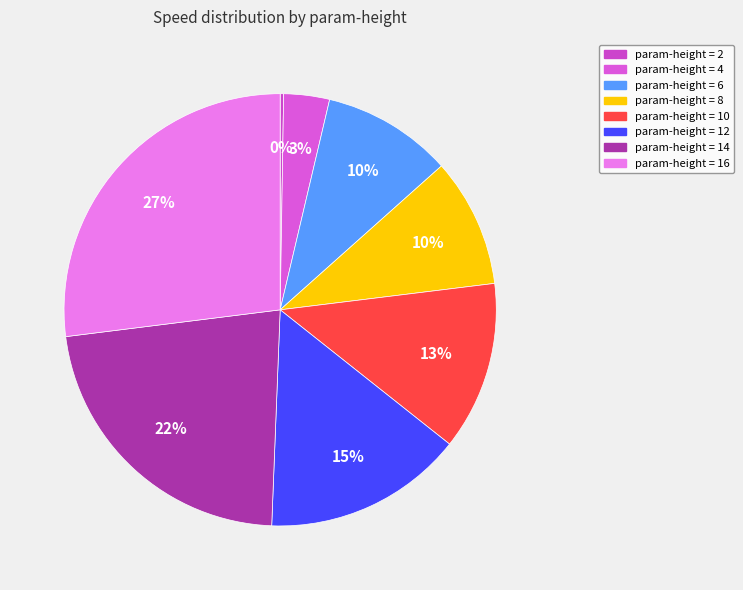

To the nearest percent, what is the difference between the largest and smallest slice percentages?

27%